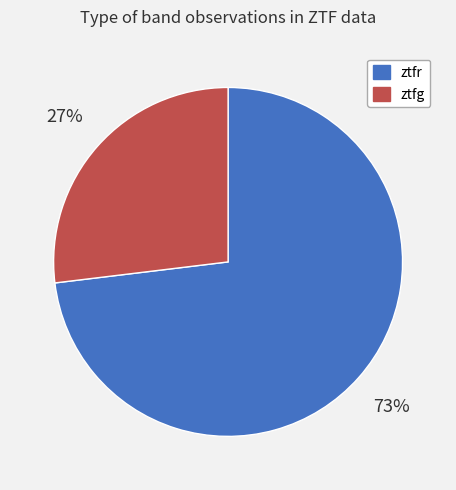

Rank the categories by value from lowest to highest.

ztfg, ztfr